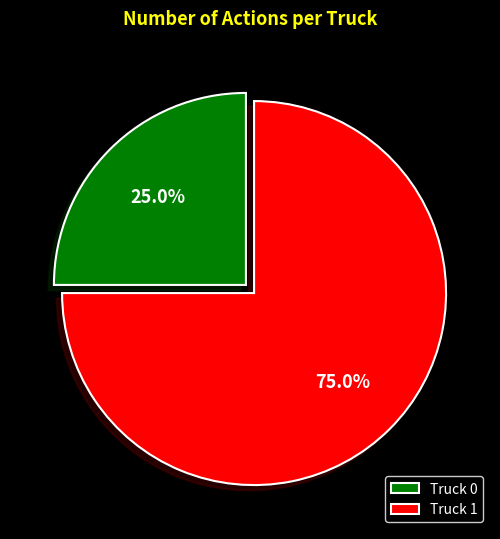

Which category has the smallest portion of the pie?

Truck 0